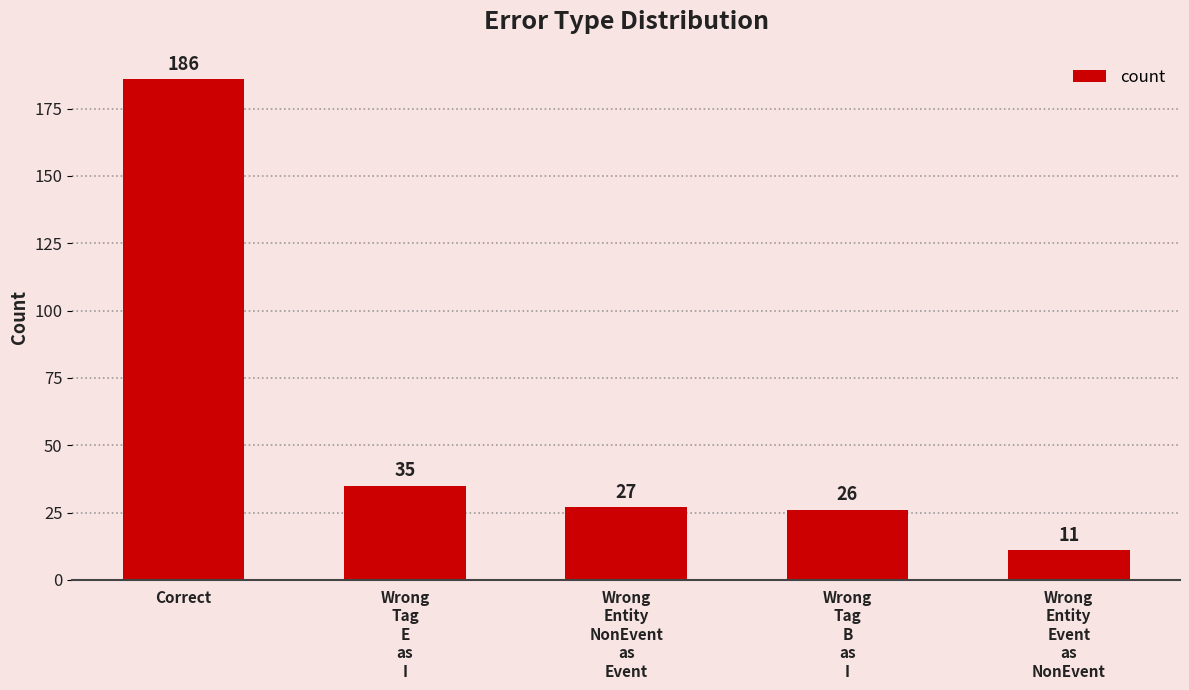

What is the difference between the maximum and minimum values?

175